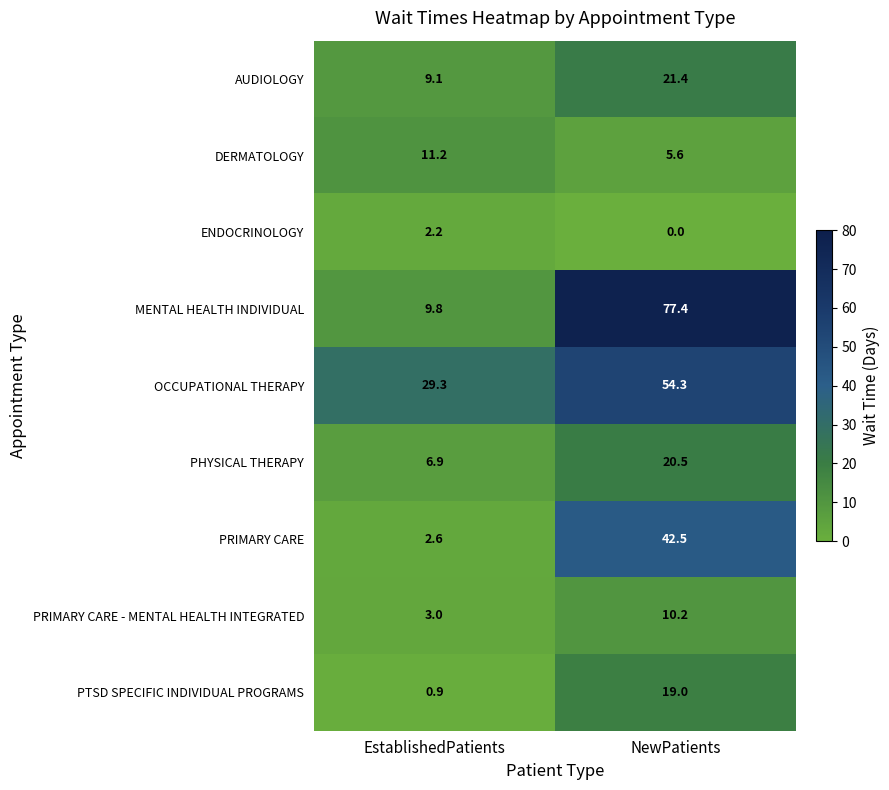

Reading left to right, what are all the values shown in this chart?

AUDIOLOGY: EstablishedPatients=9.1	NewPatients=21.4
DERMATOLOGY: EstablishedPatients=11.2	NewPatients=5.6
ENDOCRINOLOGY: EstablishedPatients=2.2	NewPatients=0.0
MENTAL HEALTH INDIVIDUAL: EstablishedPatients=9.8	NewPatients=77.4
OCCUPATIONAL THERAPY: EstablishedPatients=29.3	NewPatients=54.3
PHYSICAL THERAPY: EstablishedPatients=6.9	NewPatients=20.5
PRIMARY CARE: EstablishedPatients=2.6	NewPatients=42.5
PRIMARY CARE - MENTAL HEALTH INTEGRATED: EstablishedPatients=3.0	NewPatients=10.2
PTSD SPECIFIC INDIVIDUAL PROGRAMS: EstablishedPatients=0.9	NewPatients=19.0